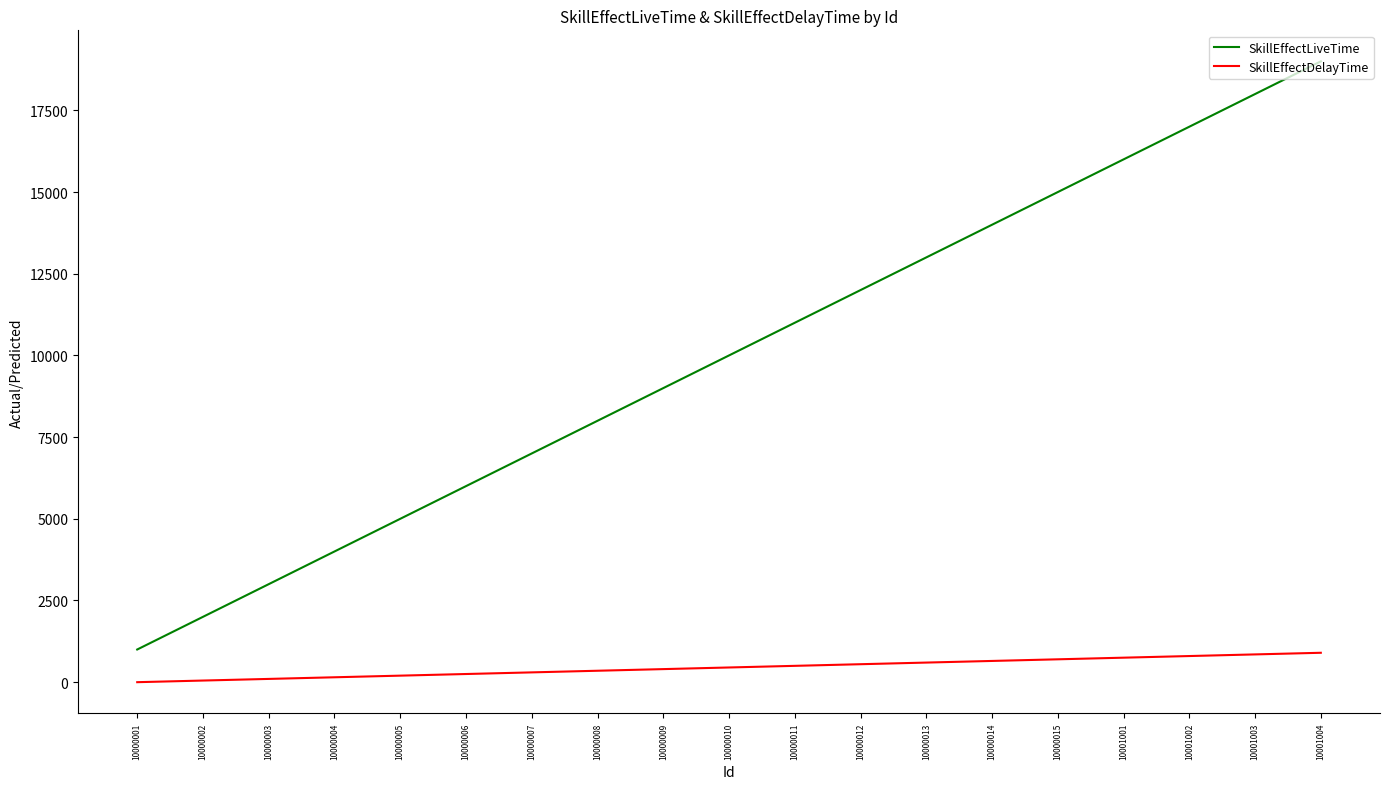

What is the difference between the SkillEffectLiveTime values at 10000012 and 10001003?

6000